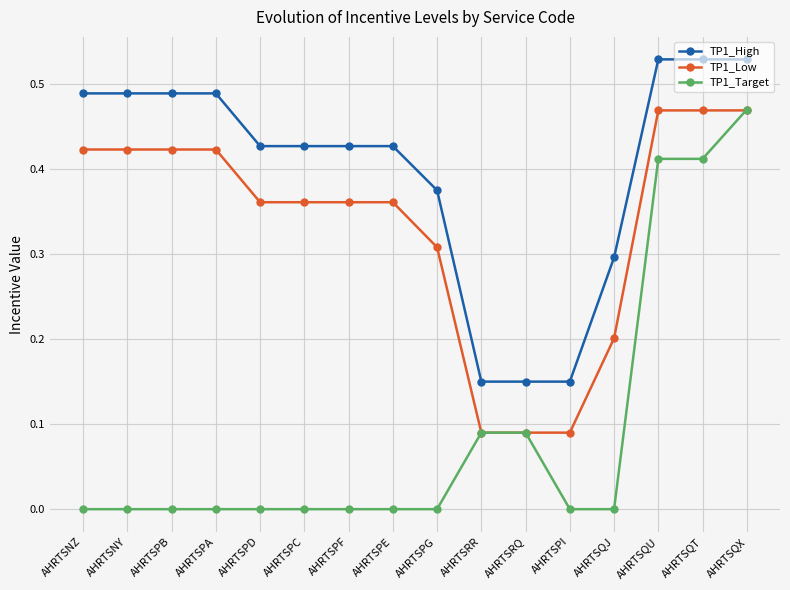

Does the chart display data point markers on the line(s)?

Yes